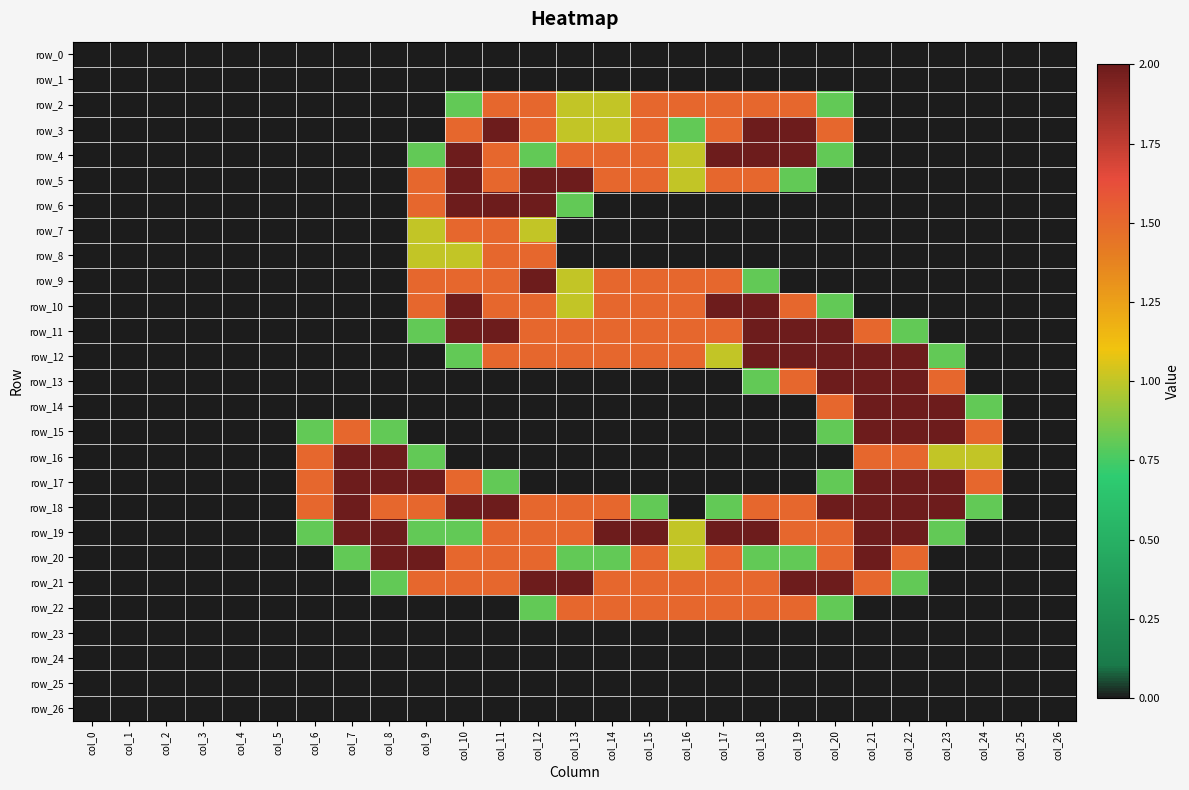

Which category has the highest value in the row_12 series?

col_18